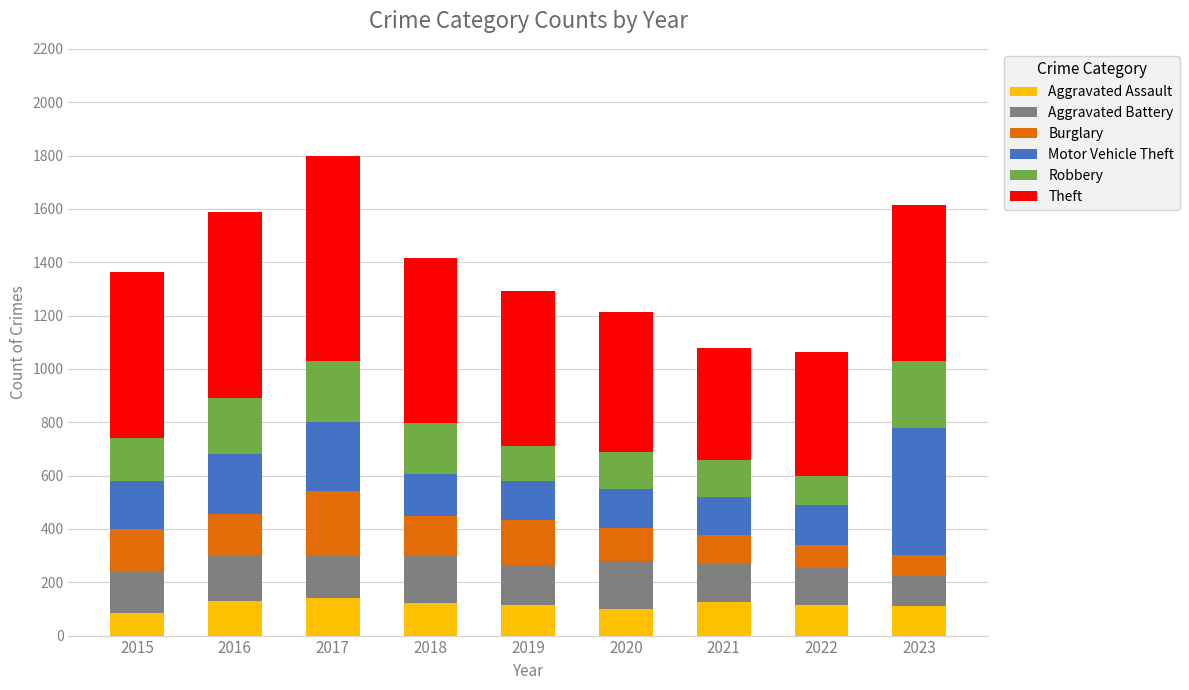

At which category is the sum across all series the highest?

2017